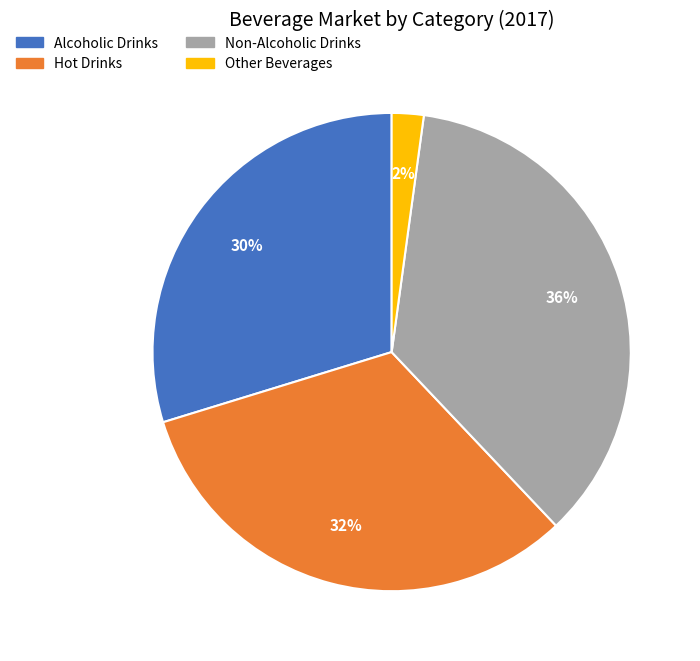

Approximately how many times larger is the value at Other Beverages compared to Non-Alcoholic Drinks?

0.1